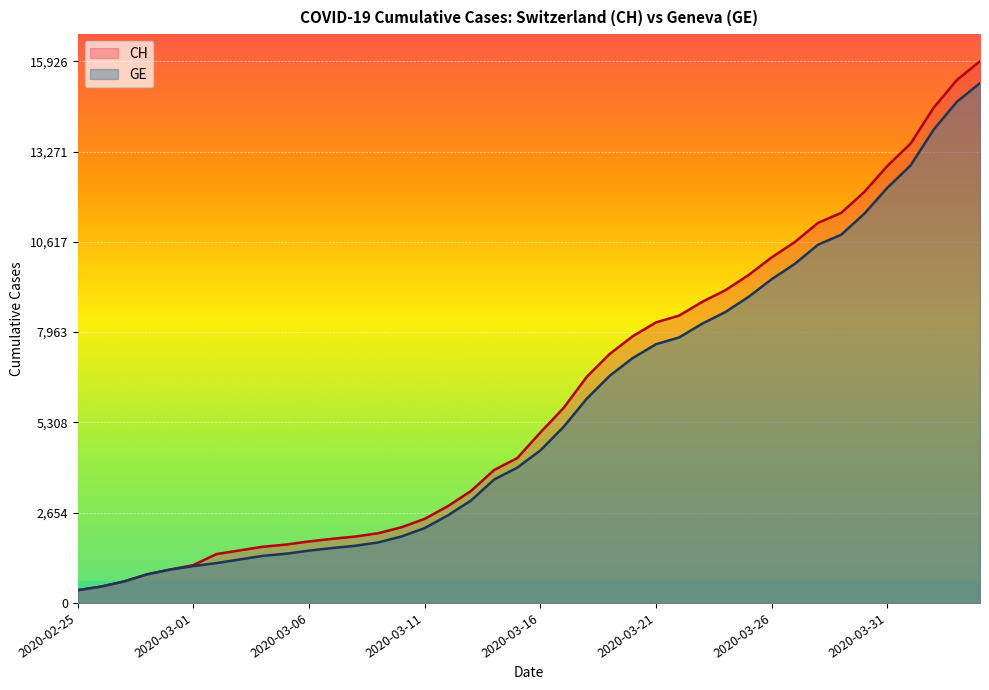

Reading left to right, extract all data points from this chart.

CH: 2020-02-25=375	2020-02-26=479	2020-02-27=630	2020-02-28=840	2020-02-29=981	2020-03-01=1113	2020-03-02=1436	2020-03-03=1544	2020-03-04=1652	2020-03-05=1715	2020-03-06=1809	2020-03-07=1885	2020-03-08=1952	2020-03-09=2051	2020-03-10=2226	2020-03-11=2472	2020-03-12=2845	2020-03-13=3291	2020-03-14=3908	2020-03-15=4259	2020-03-16=5012	2020-03-17=5731	2020-03-18=6644	2020-03-19=7323	2020-03-20=7847	2020-03-21=8249	2020-03-22=8449	2020-03-23=8855	2020-03-24=9196	2020-03-25=9642	2020-03-26=10162	2020-03-27=10613	2020-03-28=11175	2020-03-29=11467	2020-03-30=12086	2020-03-31=12852	2020-04-01=13505	2020-04-02=14561	2020-04-03=15375	2020-04-04=15926
GE: 2020-02-25=375	2020-02-26=479	2020-02-27=630	2020-02-28=840	2020-02-29=981	2020-03-01=1083	2020-03-02=1171	2020-03-03=1278	2020-03-04=1384	2020-03-05=1447	2020-03-06=1538	2020-03-07=1614	2020-03-08=1681	2020-03-09=1780	2020-03-10=1955	2020-03-11=2201	2020-03-12=2574	2020-03-13=3010	2020-03-14=3627	2020-03-15=3978	2020-03-16=4485	2020-03-17=5174	2020-03-18=6002	2020-03-19=6681	2020-03-20=7205	2020-03-21=7607	2020-03-22=7807	2020-03-23=8213	2020-03-24=8554	2020-03-25=9000	2020-03-26=9520	2020-03-27=9971	2020-03-28=10533	2020-03-29=10825	2020-03-30=11444	2020-03-31=12210	2020-04-01=12863	2020-04-02=13919	2020-04-03=14733	2020-04-04=15284